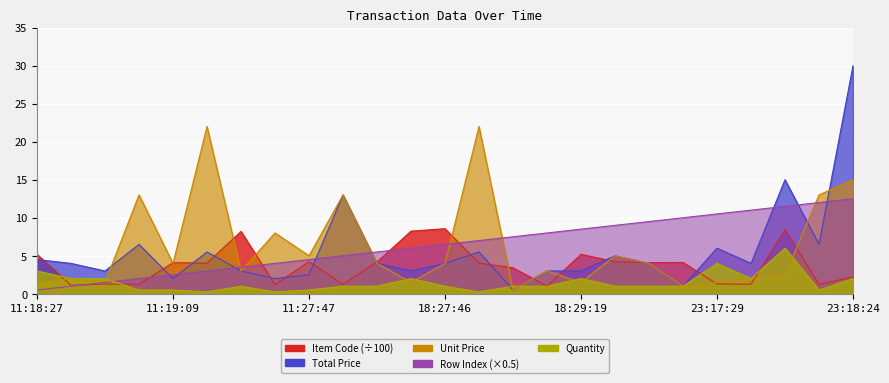

What are all the series names shown in the legend?

Row Index, Item Code, Total Price, Unit Price, Quantity